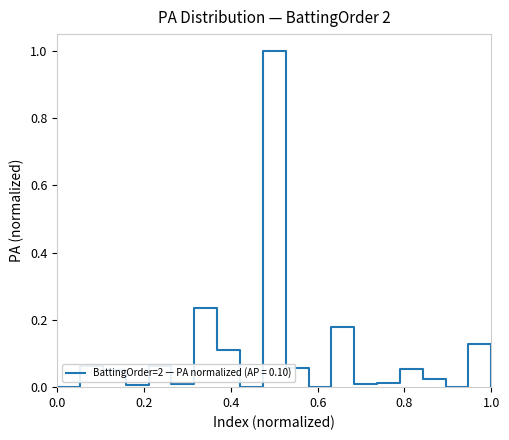

What is the maximum value shown in the chart?

1.0